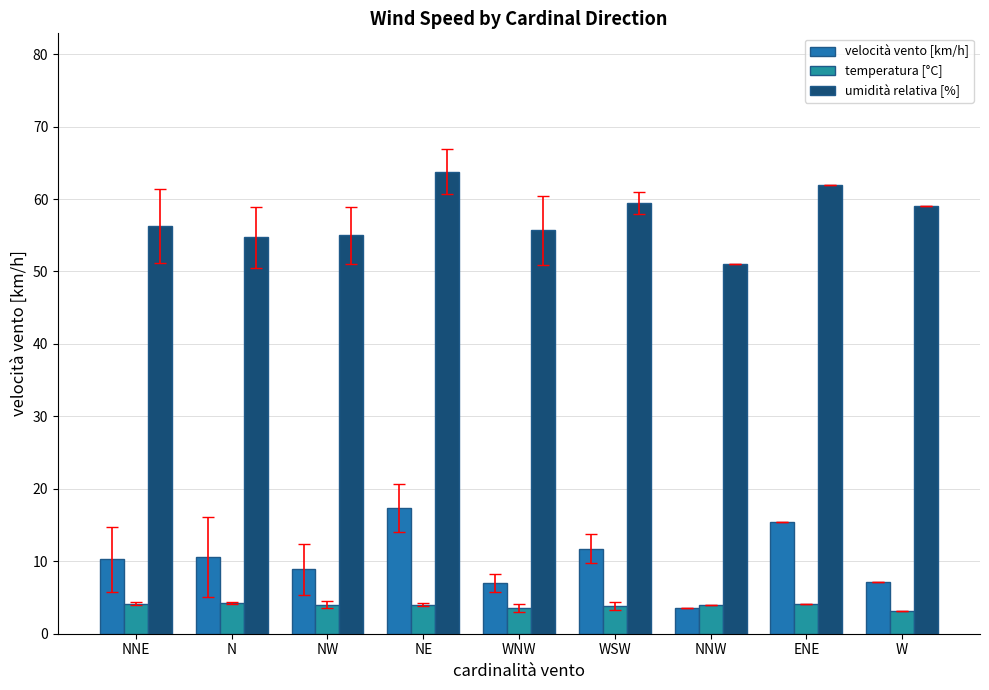

What is the difference between the temperatura [°C] values at W and WNW?

0.4